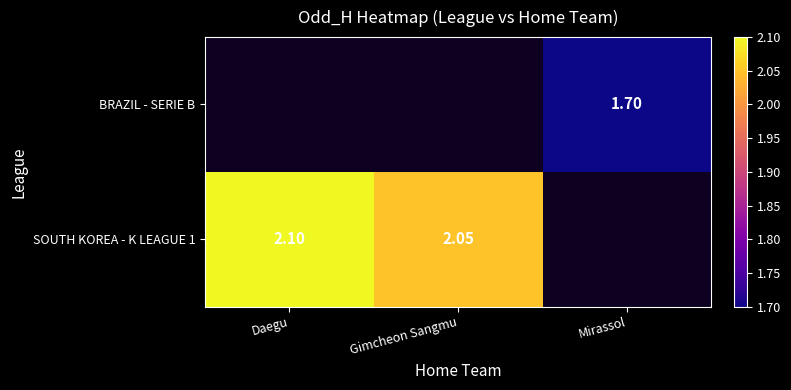

Which label corresponds to the largest value in the chart?

Daegu